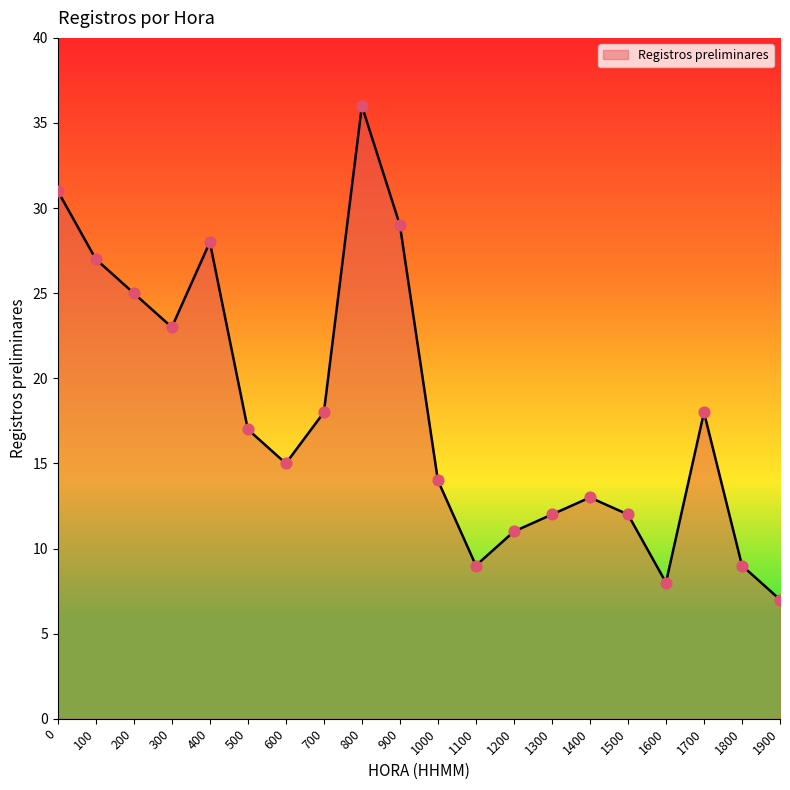

Approximately how many times larger is the value at 1300 compared to 700?

0.7